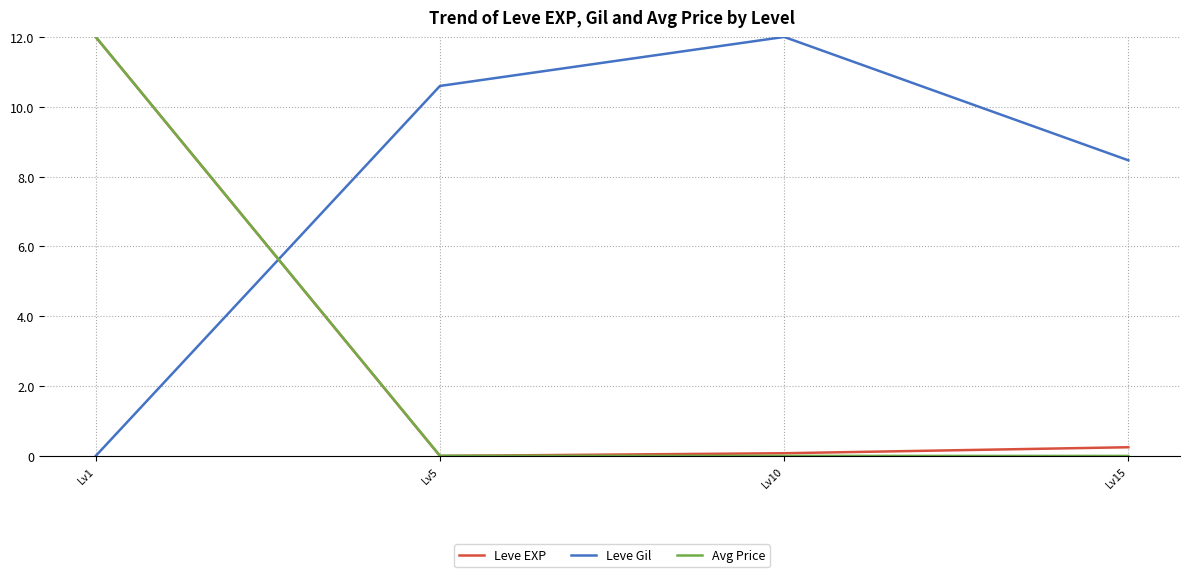

Which series has the largest total across all categories?

Leve Gil